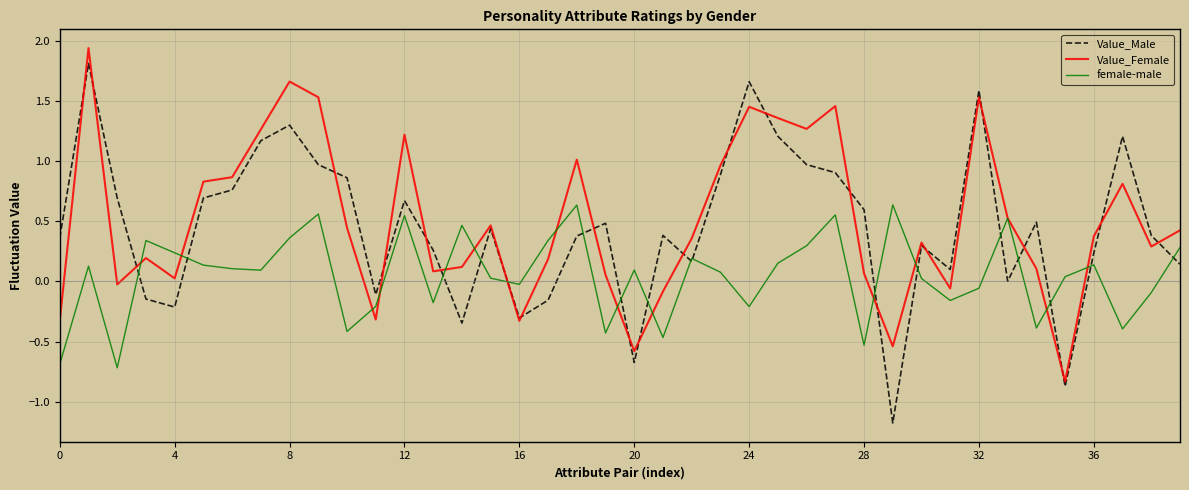

List the series in order of their peak value, highest first.

Value_Female, Value_Male, female-male